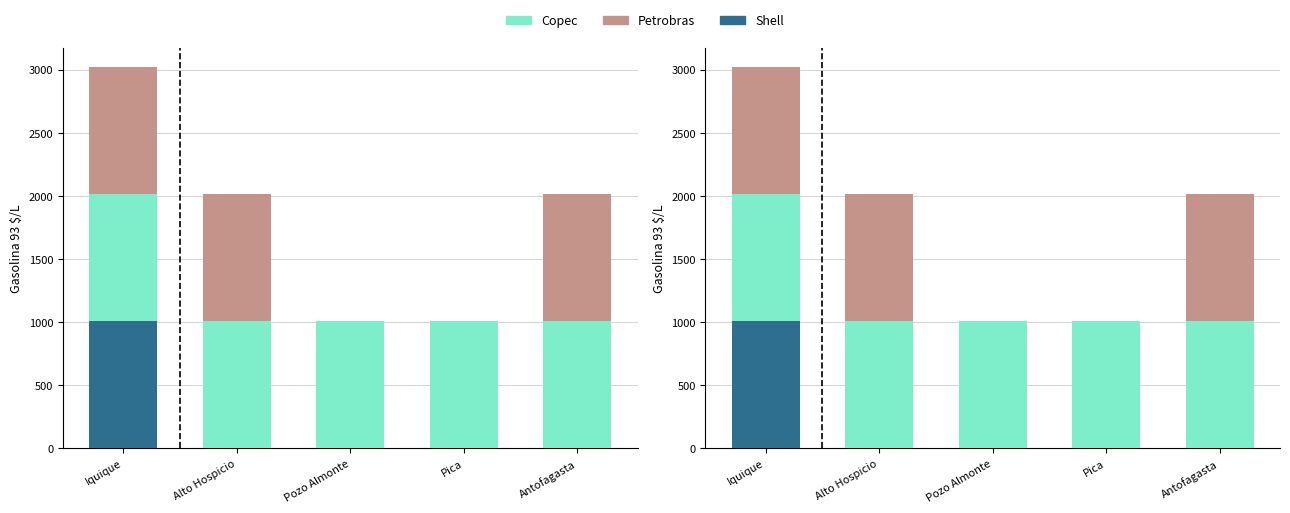

What is the difference between the maximum and minimum values in the Copec series?

1.6